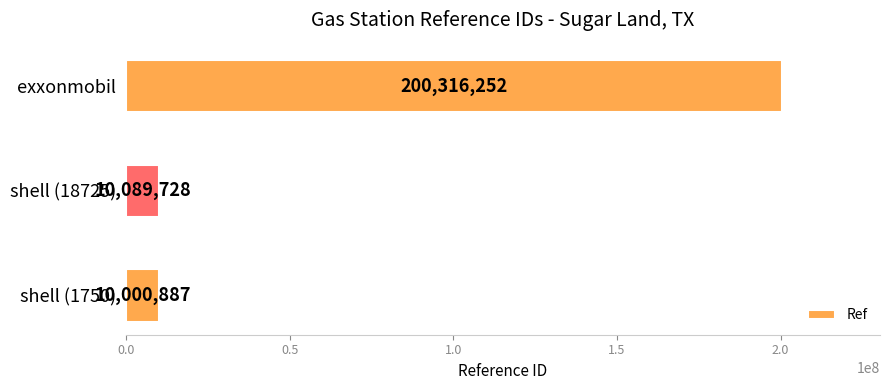

What is the minimum value shown in the chart?

10000887